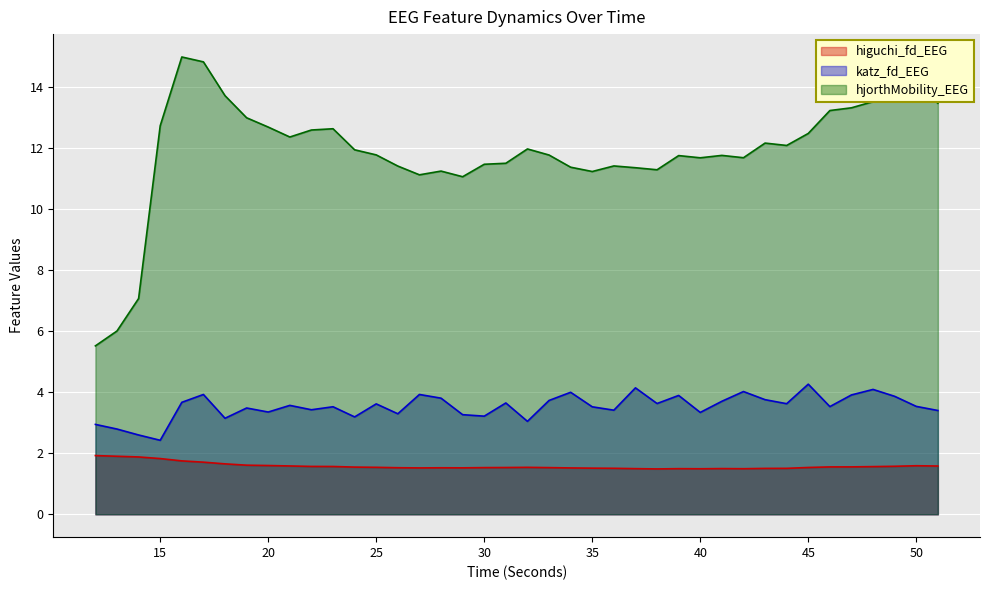

How many interior local peaks does the katz_fd_EEG series have?

13